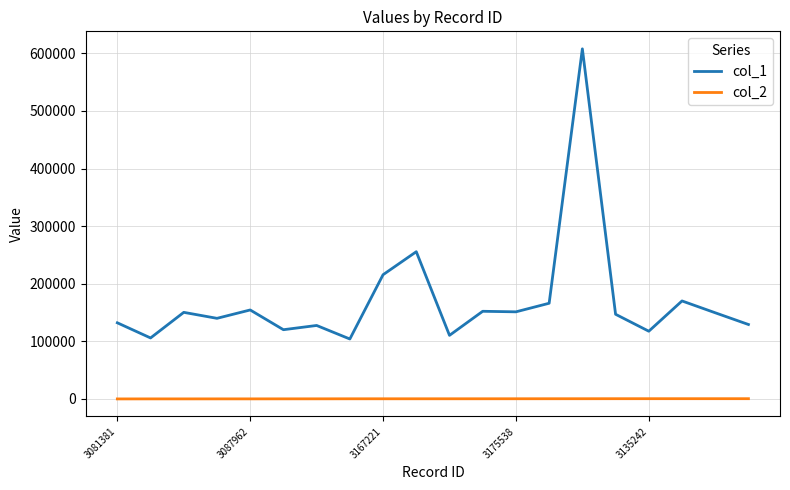

Rank the series by their maximum value, from highest to lowest.

col_1, col_2